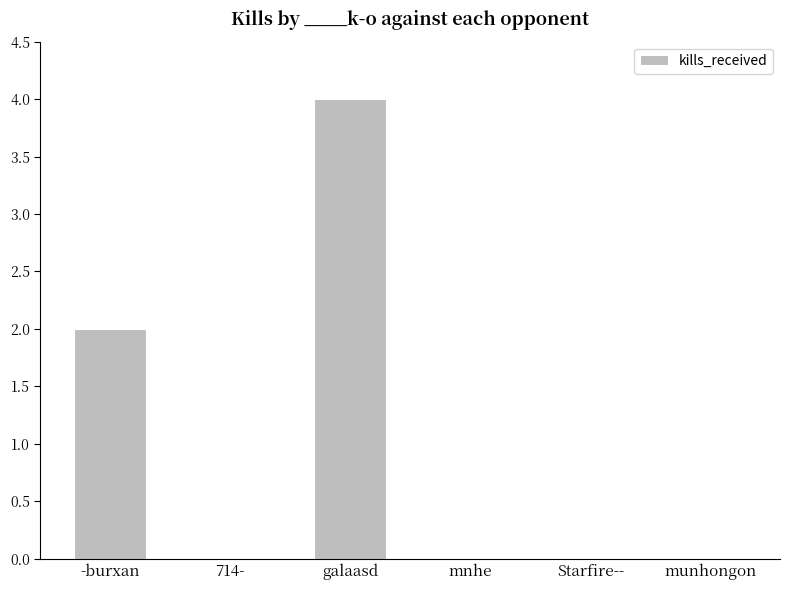

What value does the data have at galaasd?

4